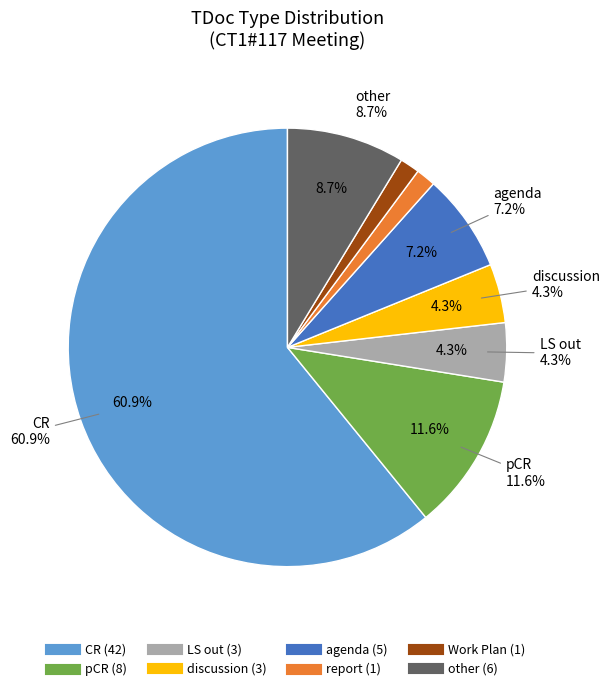

Which category has the biggest portion of the pie?

CR